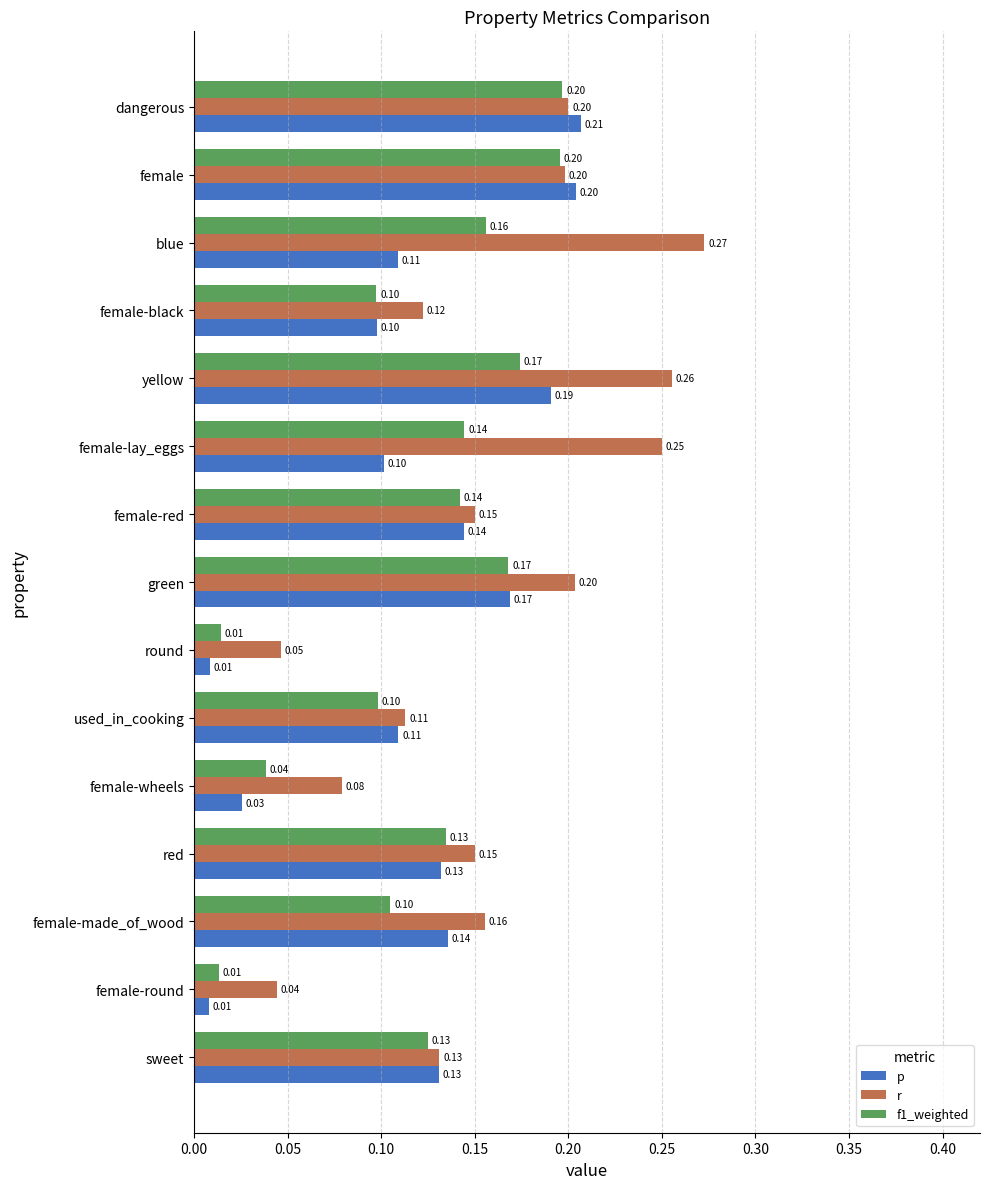

At which label is r closest to 0?

female-round